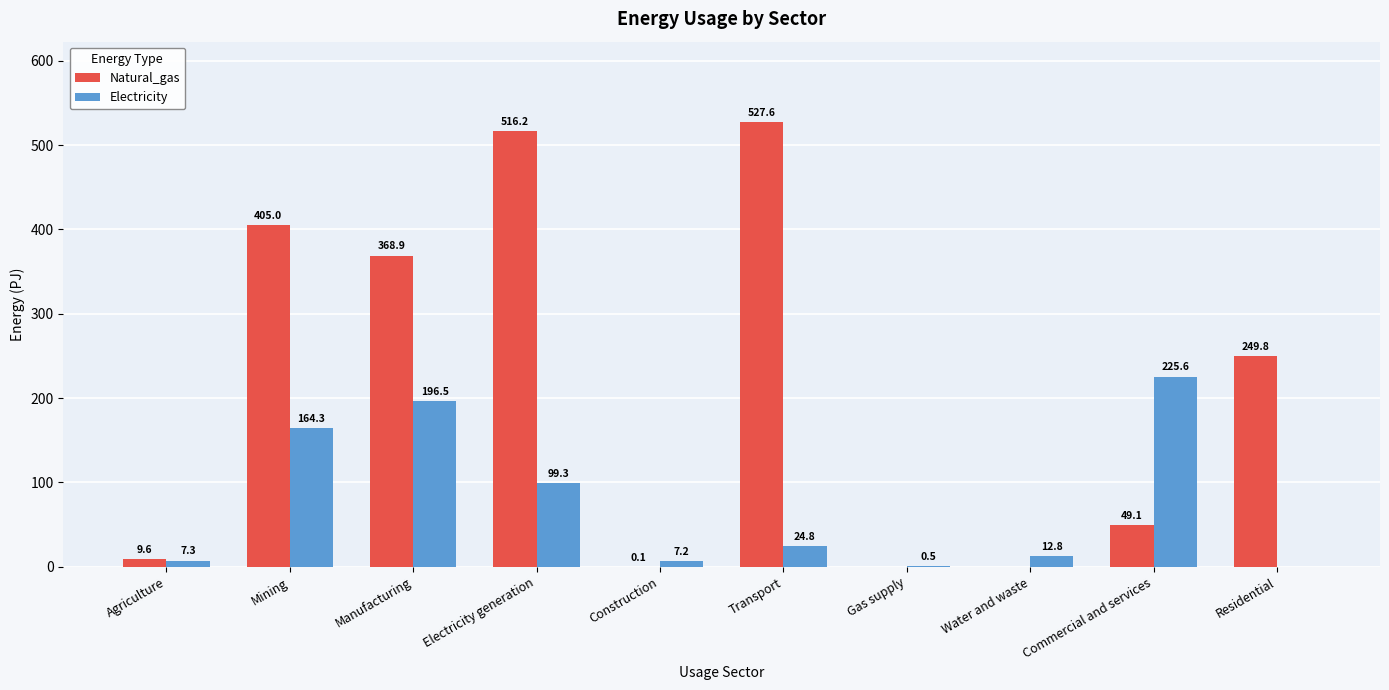

What value does the Electricity series have at Electricity generation?

99.3